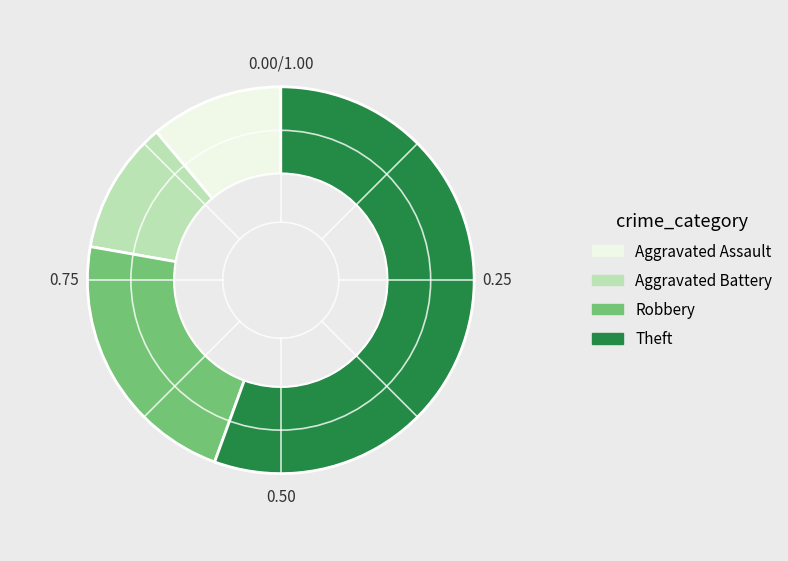

How many slices are in this pie chart?

4